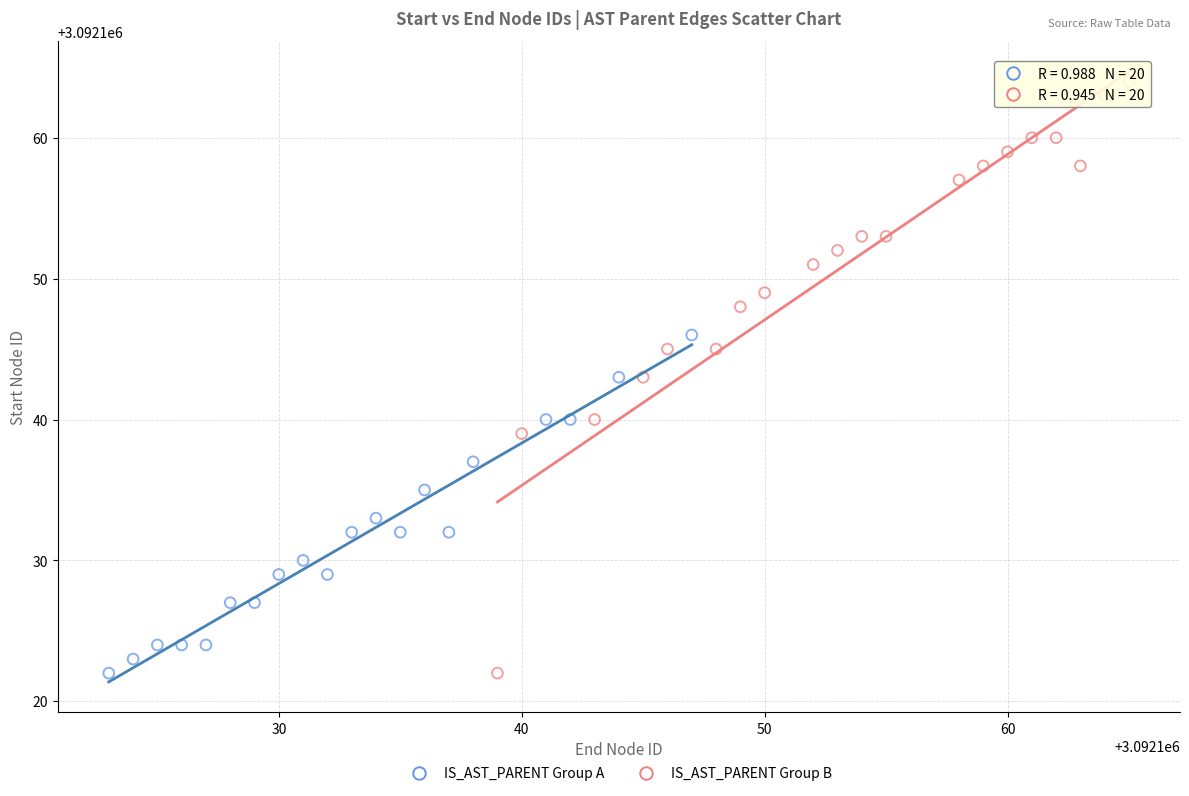

Which series contains the highest Y value?

IS_AST_PARENT Group B